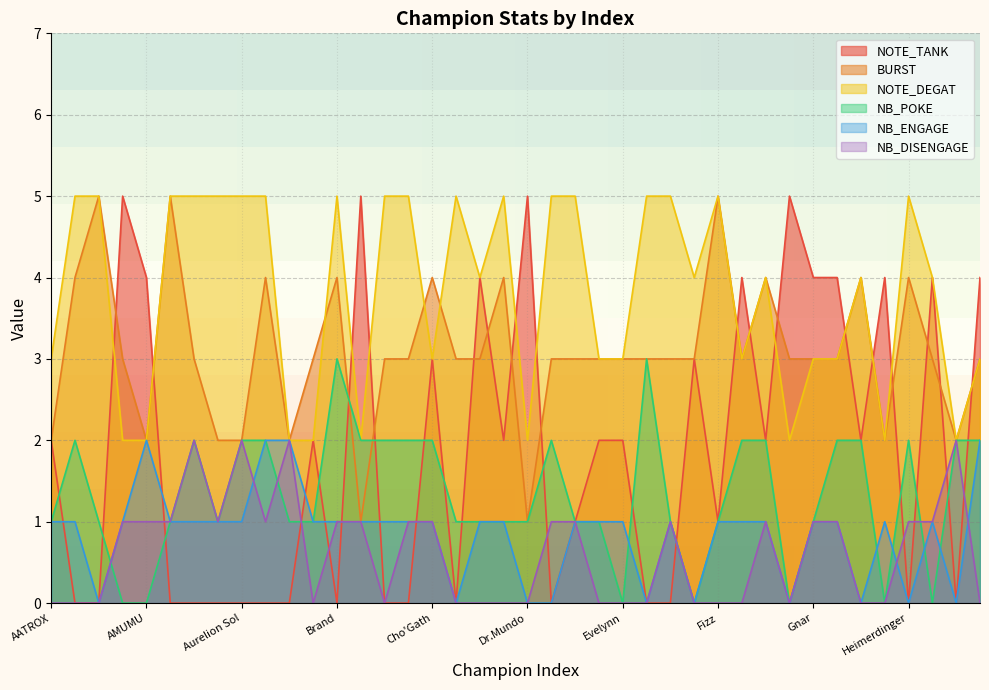

True or false: NOTE_TANK and NB_ENGAGE cross at least once.

True